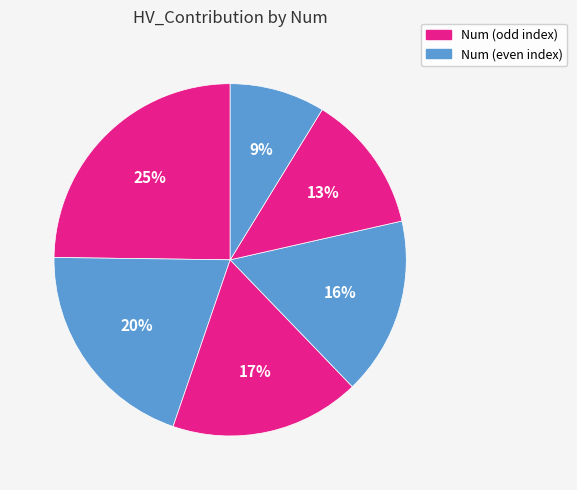

How many segments does this pie chart have?

6